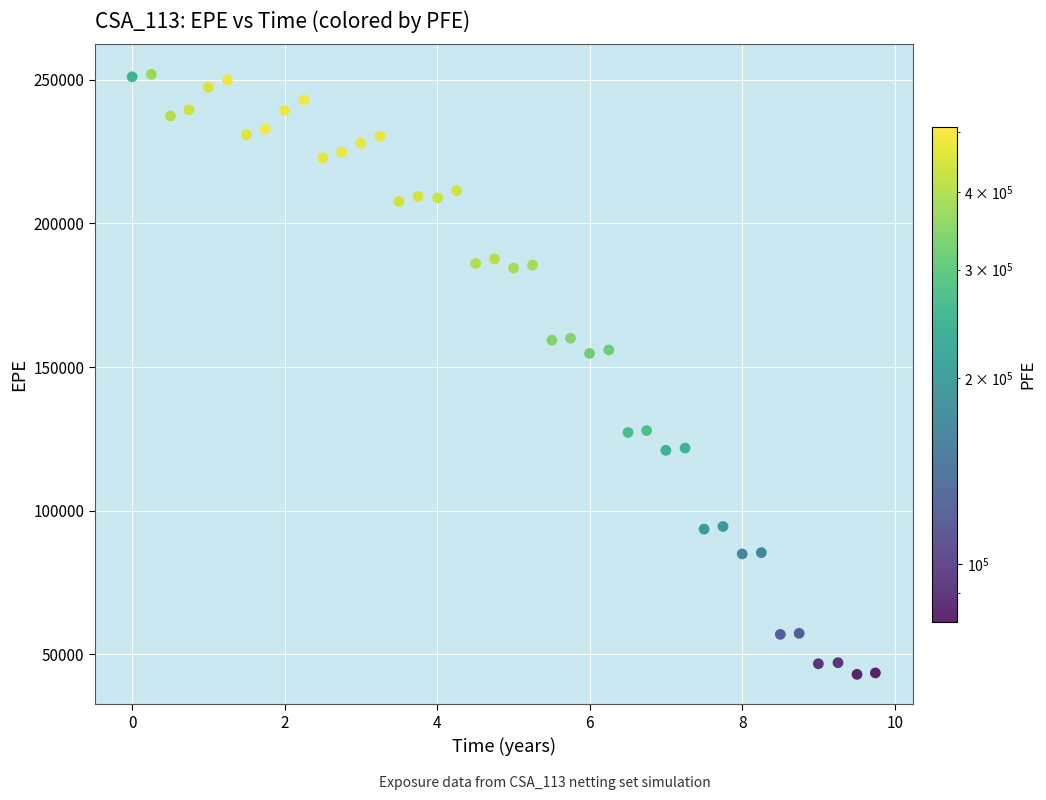

What is the range of Y values (max minus min)?

208840.2